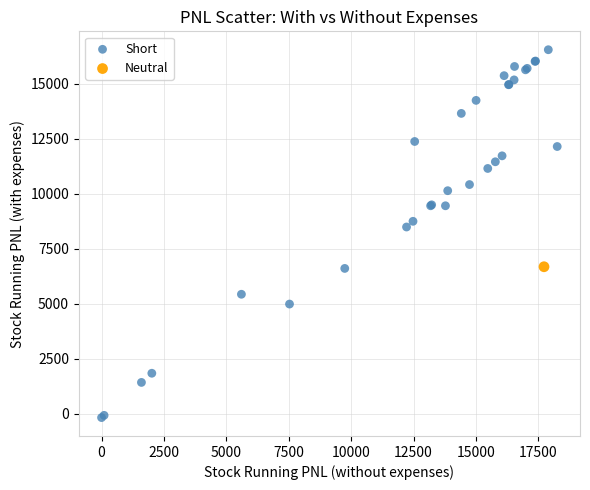

What are all the series names shown in the legend?

Short, Neutral